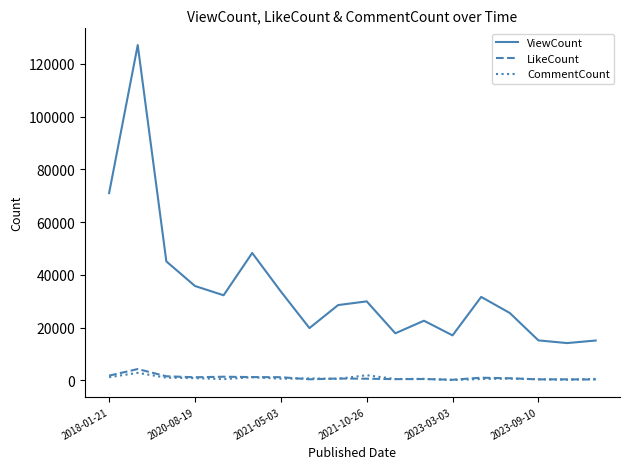

True or false: ViewCount and LikeCount intersect in this chart.

False